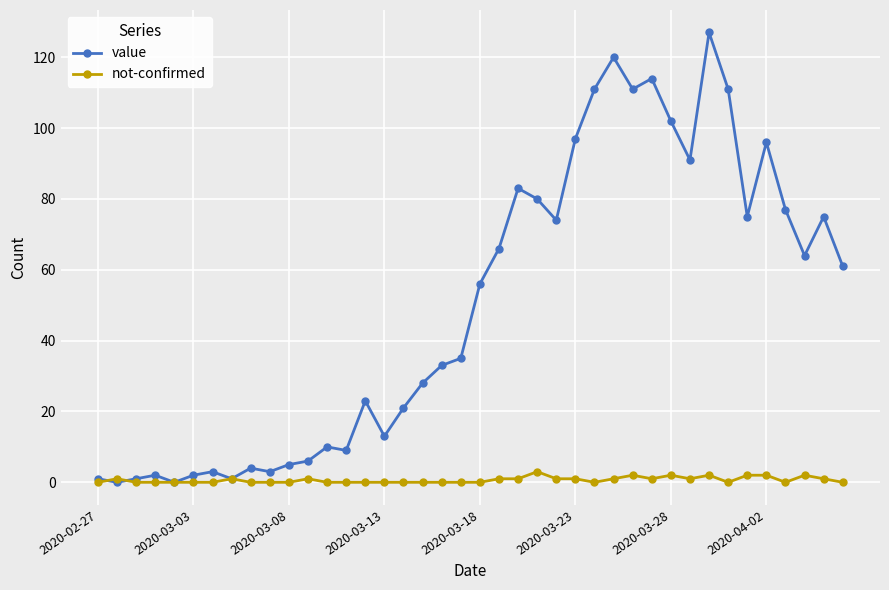

Which series has the largest range (max minus min)?

value